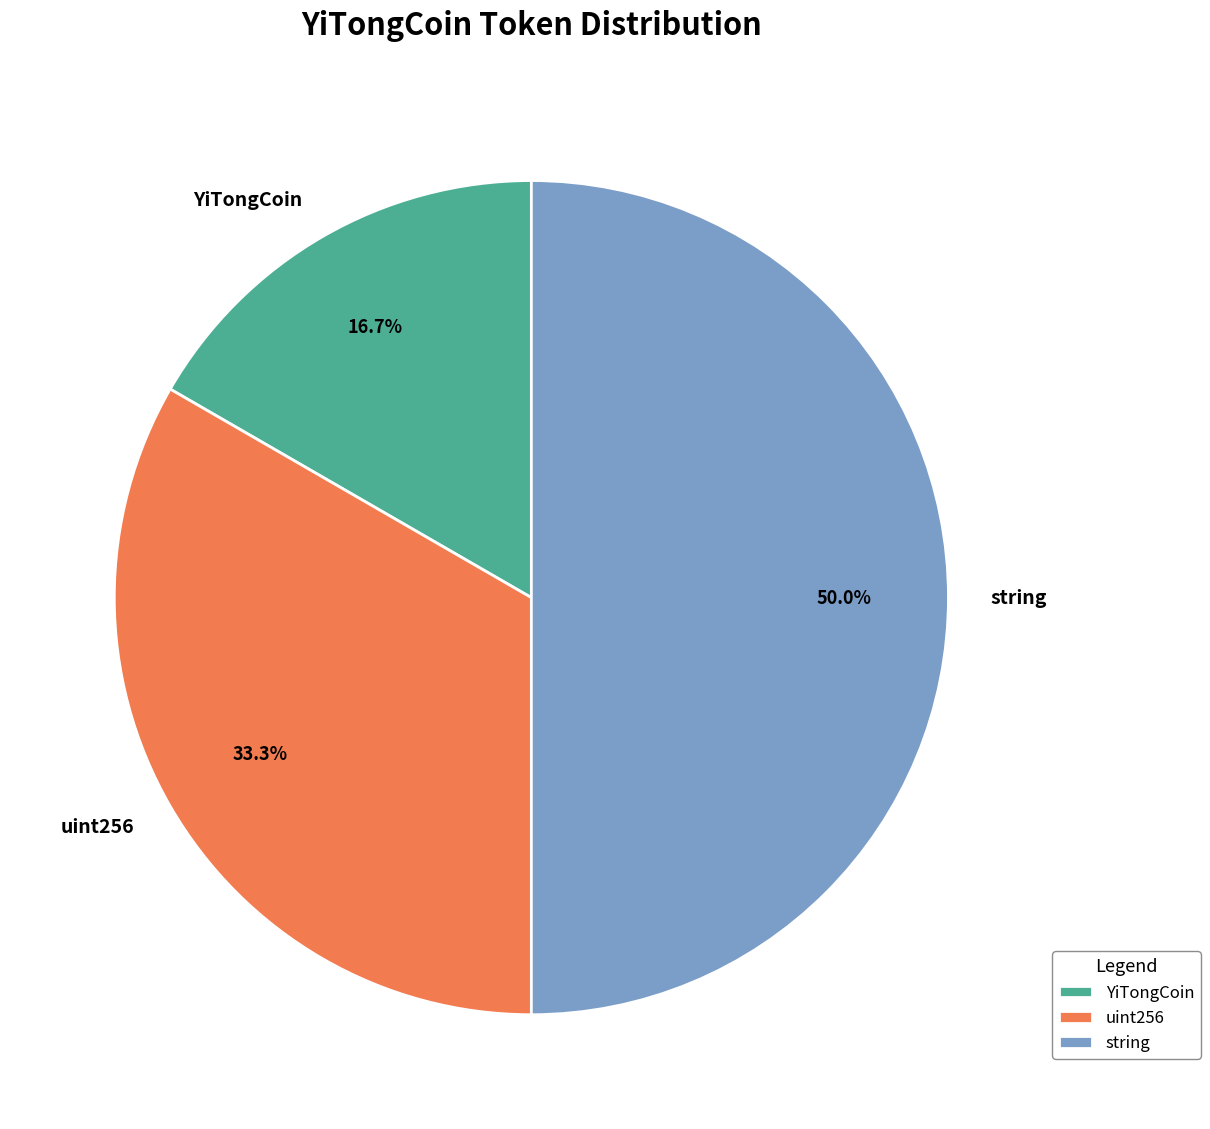

Count the number of slices in the pie.

3